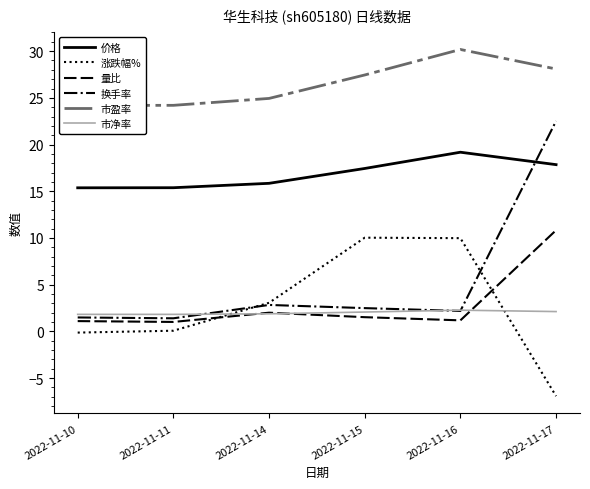

At which category does 价格 reach its first local peak?

2022-11-16